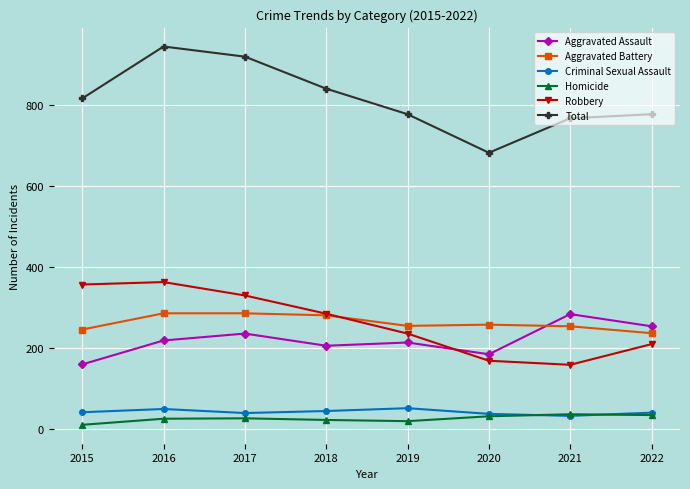

How many interior local valleys does the Total series have?

1